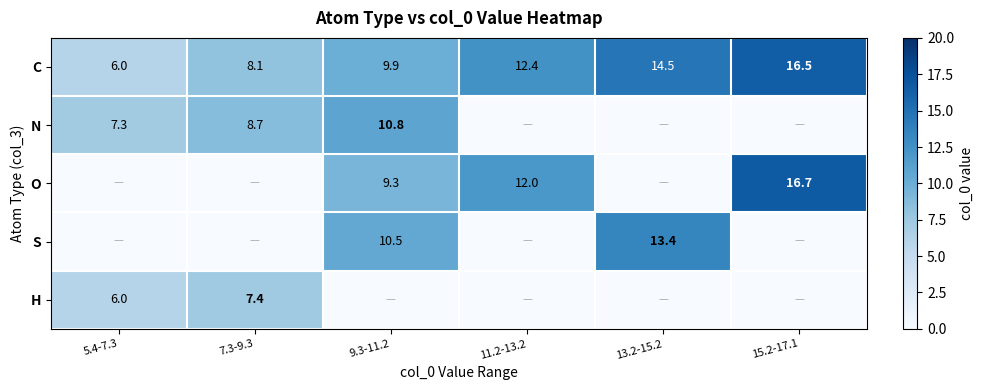

List the labels in order of C value, largest first.

15.2-17.1, 13.2-15.2, 11.2-13.2, 9.3-11.2, 7.3-9.3, 5.4-7.3